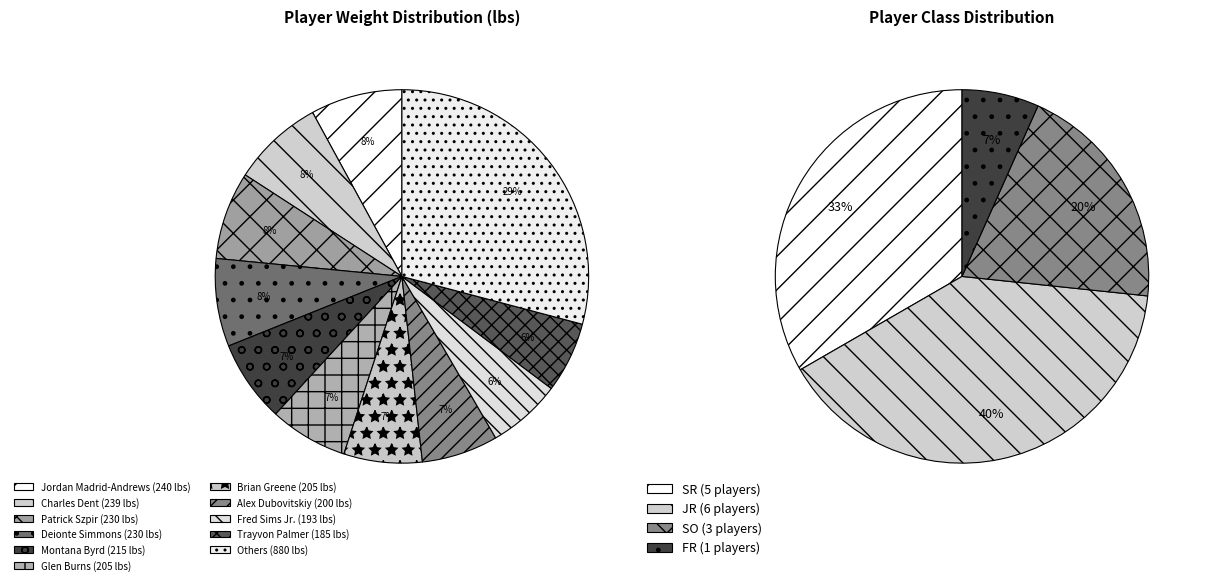

Combined, do Glen Burns and Trayvon Palmer account for over 50%?

No